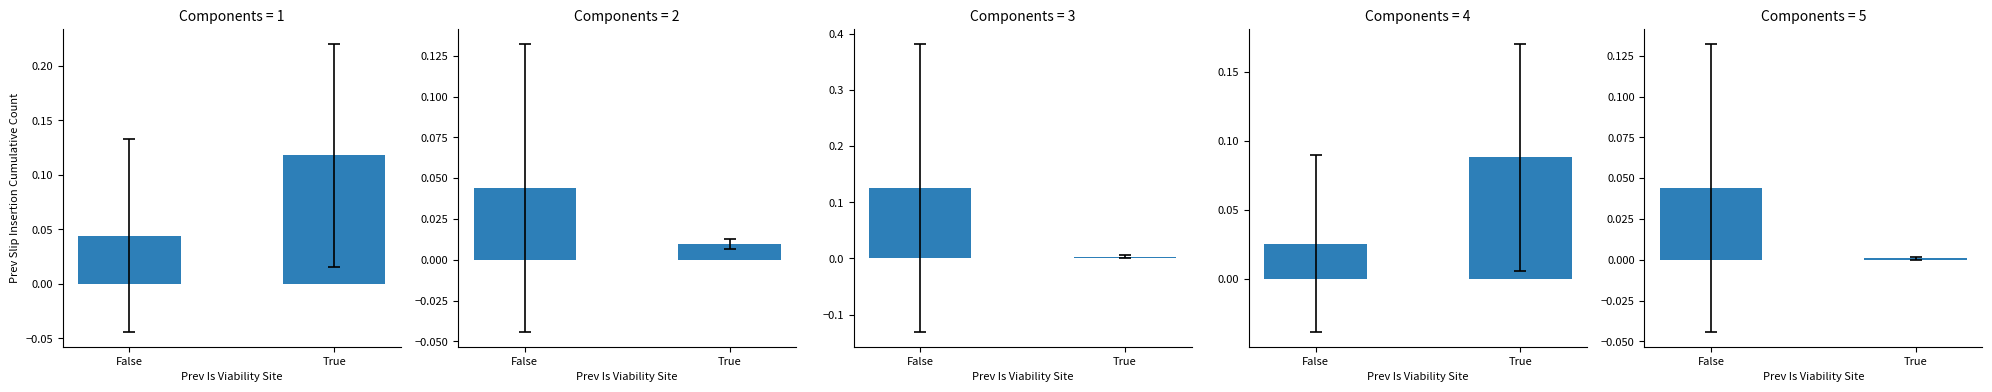

What is the average value of the Confirmed/Stage_Confirmed series?

0.1